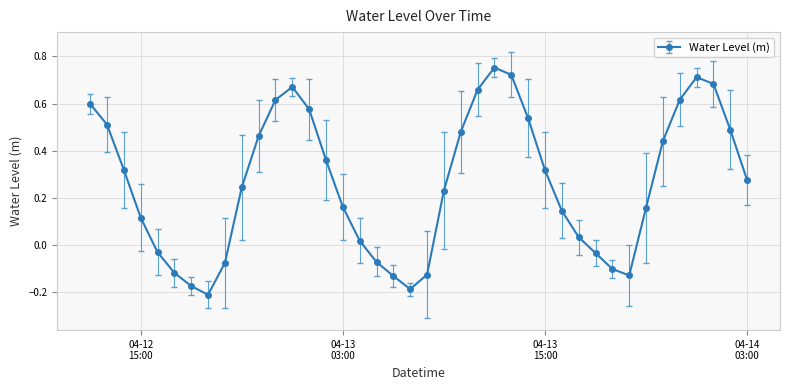

What is the difference between the maximum and second lowest values?

0.9